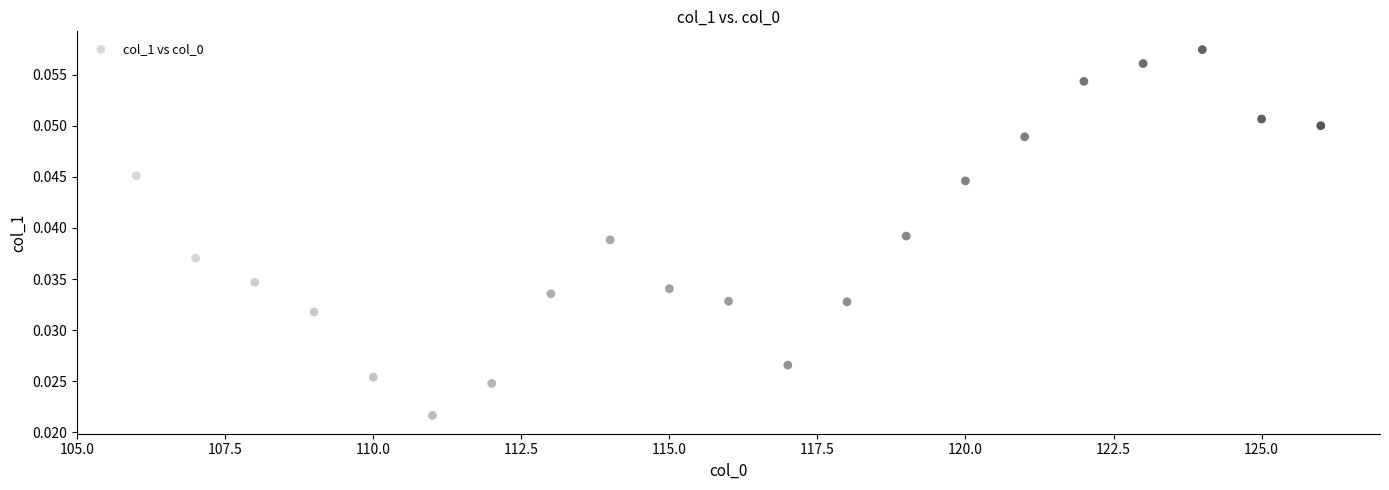

What is the range of X values (max minus min)?

20.0